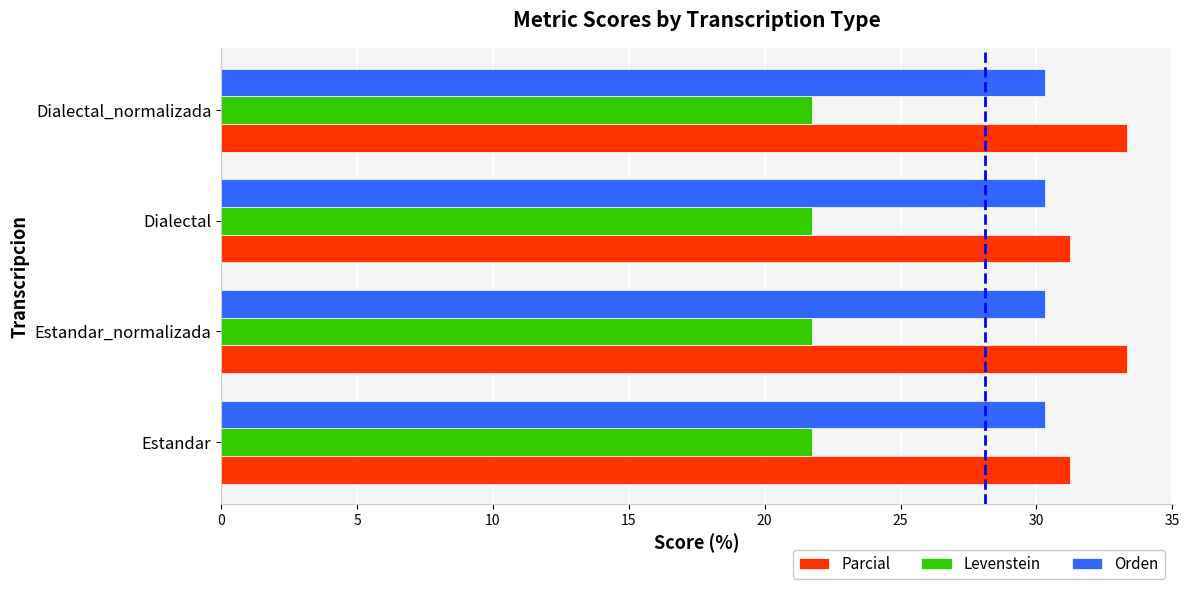

Which series has the largest total across all categories?

Parcial